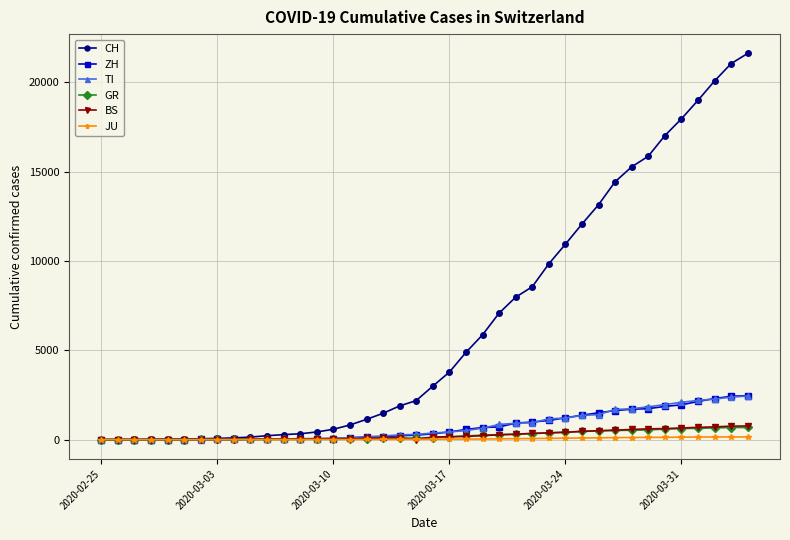

Which series has the largest total across all categories?

CH